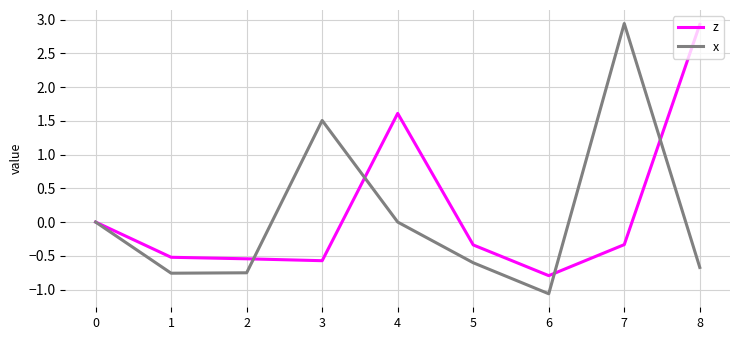

Between 2 and 4, which series saw the biggest shift?

z